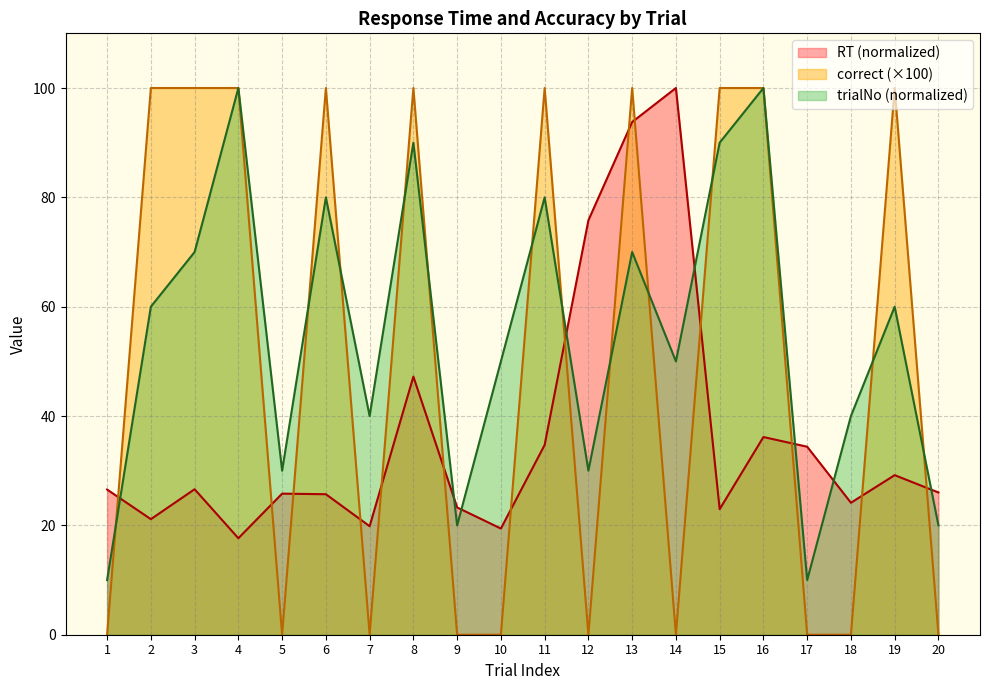

How many distinct data groups are displayed?

3